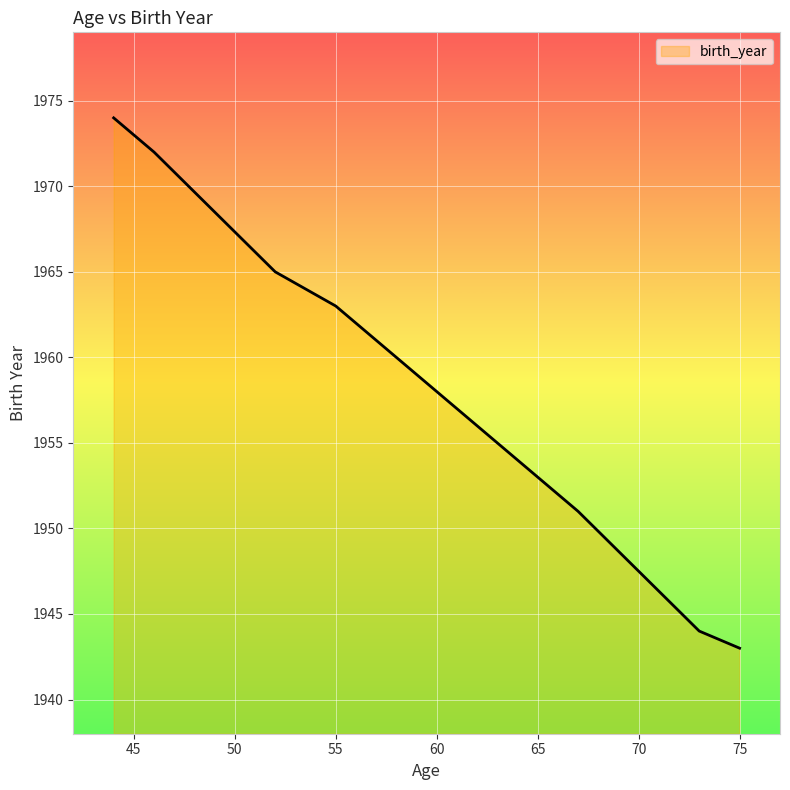

What is the greatest value displayed?

1974